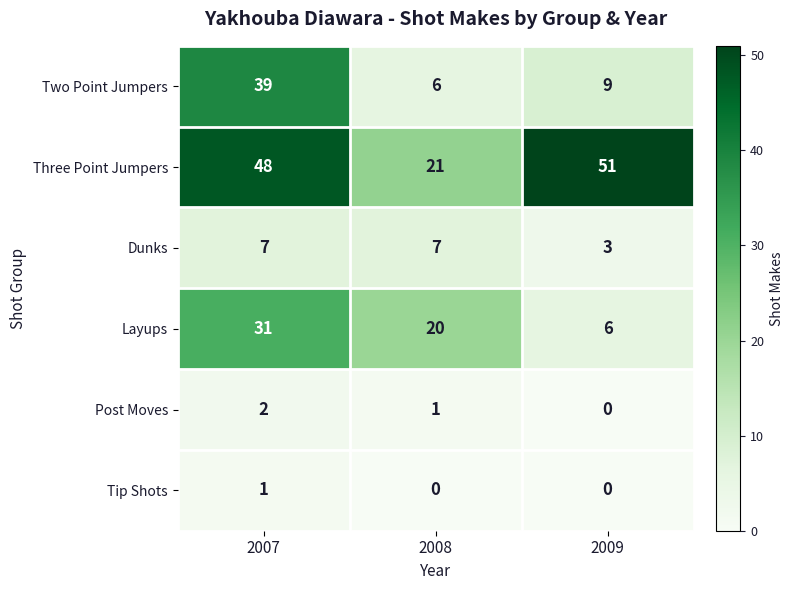

Rank the series at 2007 from lowest to highest value.

Tip Shots, Post Moves, Dunks, Layups, Two Point Jumpers, Three Point Jumpers